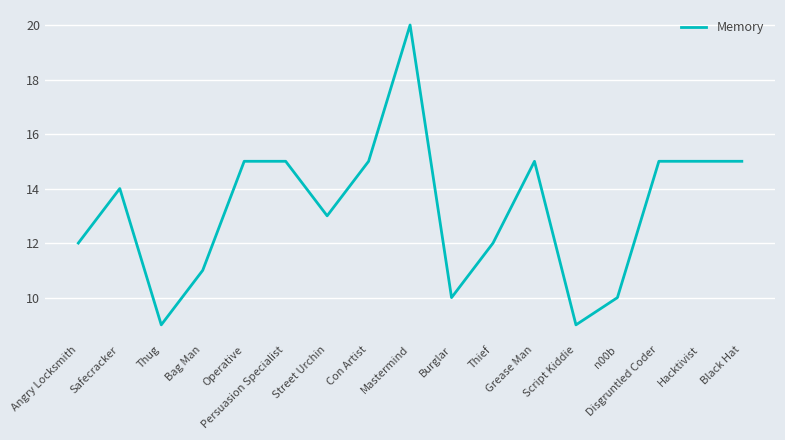

How many lines are shown in the chart?

1